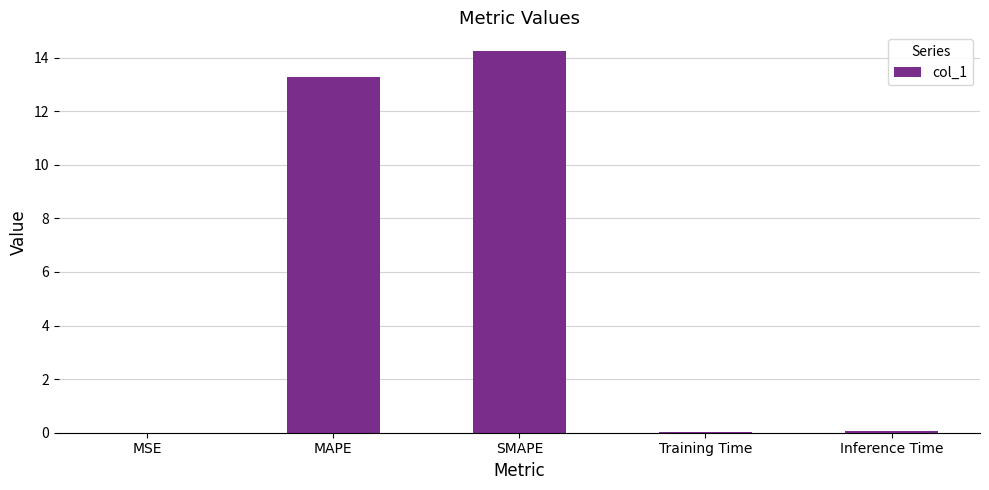

Which has a higher value, Inference Time or MAPE?

MAPE